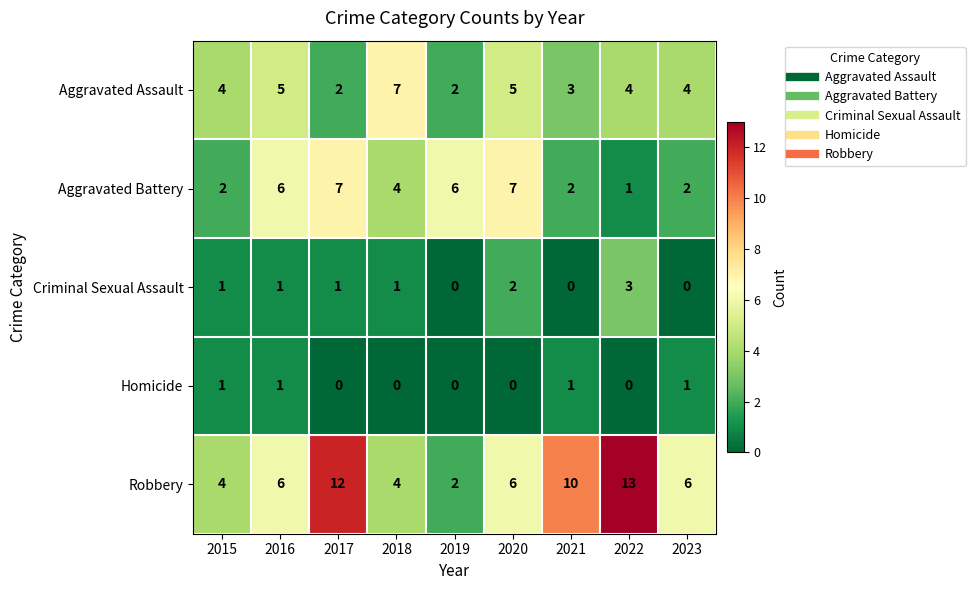

What is the total value across all series at 2016?

19